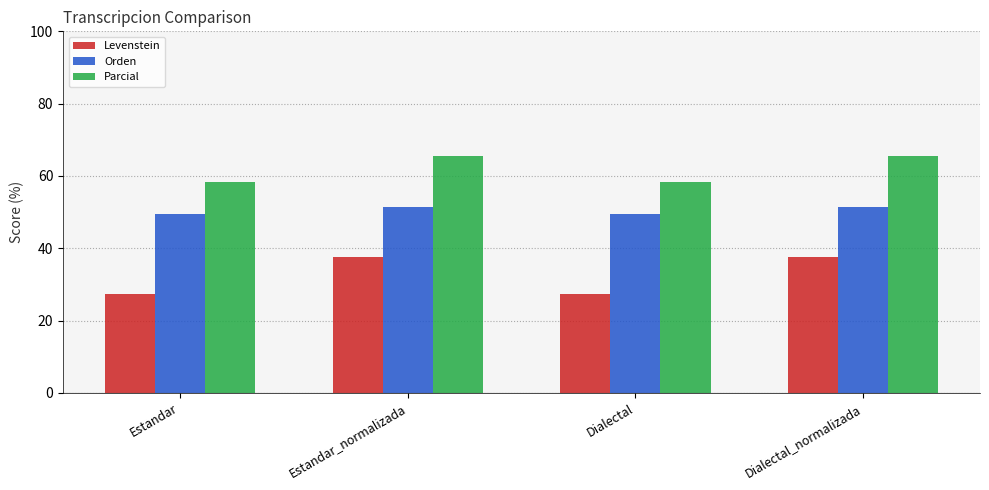

True or false: Orden has a value of 49.4 at Dialectal.

True